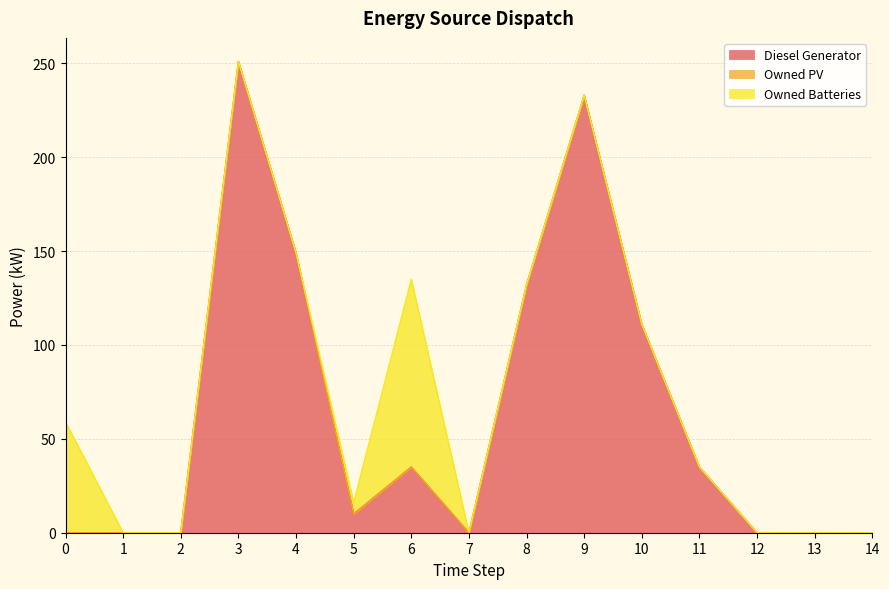

How many interior local peaks does the Owned Batteries series have?

1